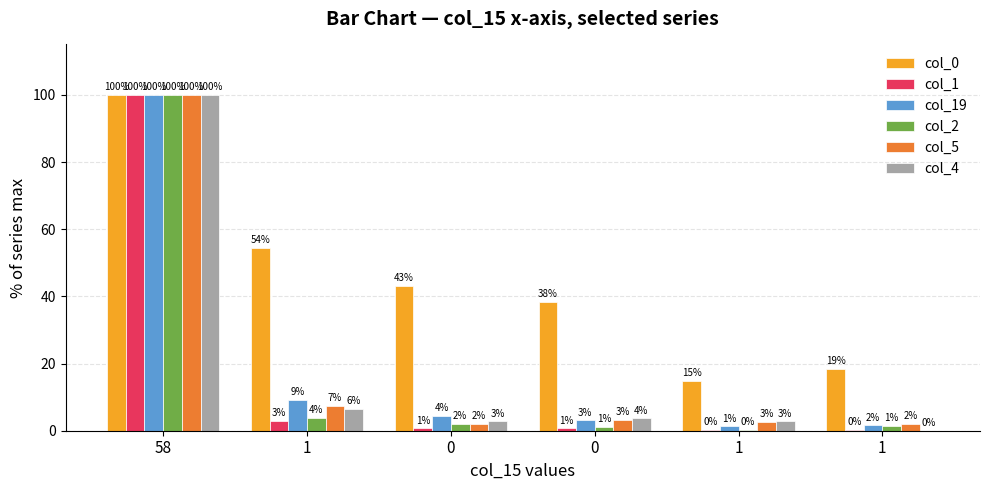

What are all the series names shown in the legend?

col_0, col_1, col_19, col_2, col_5, col_4